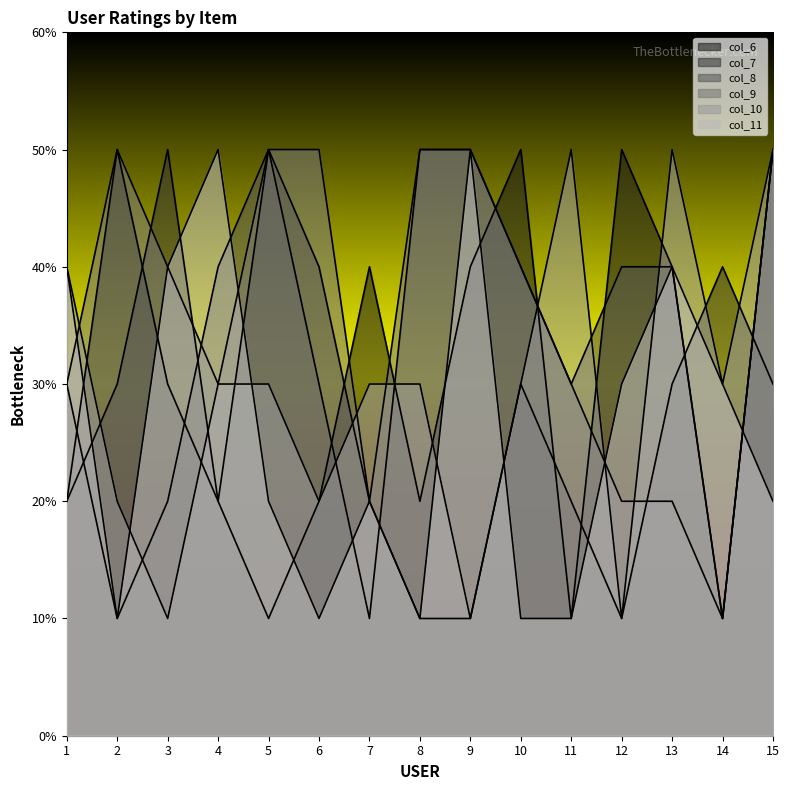

Reading left to right, transcribe all the data shown in this chart.

col_6: 2	5	3	2	1	2	4	2	4	5	1	5	4	1	5
col_7: 2	3	5	2	5	4	2	1	1	3	2	1	3	4	3
col_8: 3	1	2	4	5	3	1	5	5	4	3	4	4	1	5
col_9: 3	5	4	3	5	5	2	5	5	4	3	2	2	1	5
col_10: 4	2	1	3	3	2	3	3	1	3	5	1	5	3	5
col_11: 4	1	4	5	2	1	2	1	5	1	1	3	4	3	2